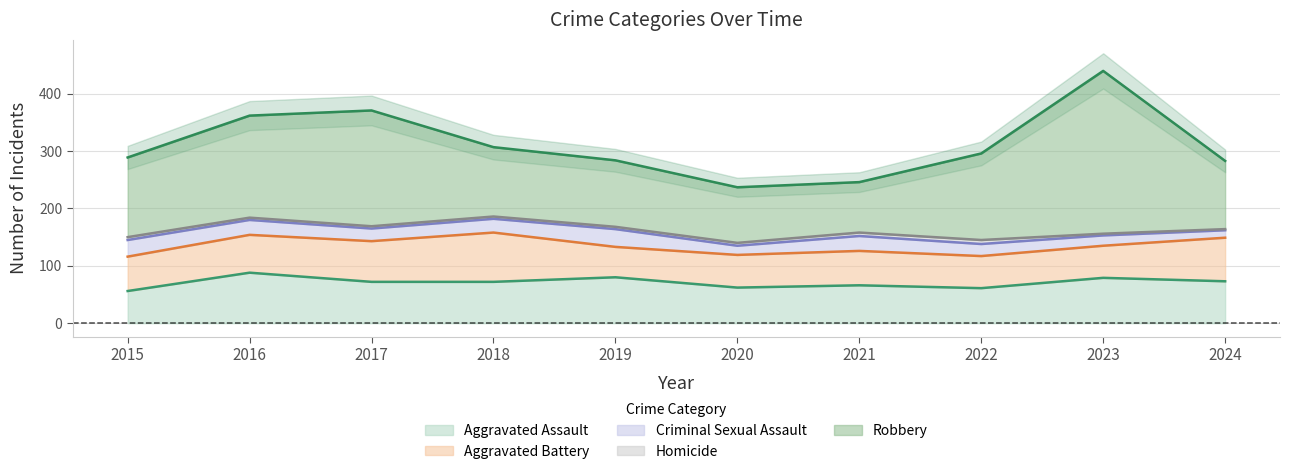

What is the total value across all series at 2022?

296